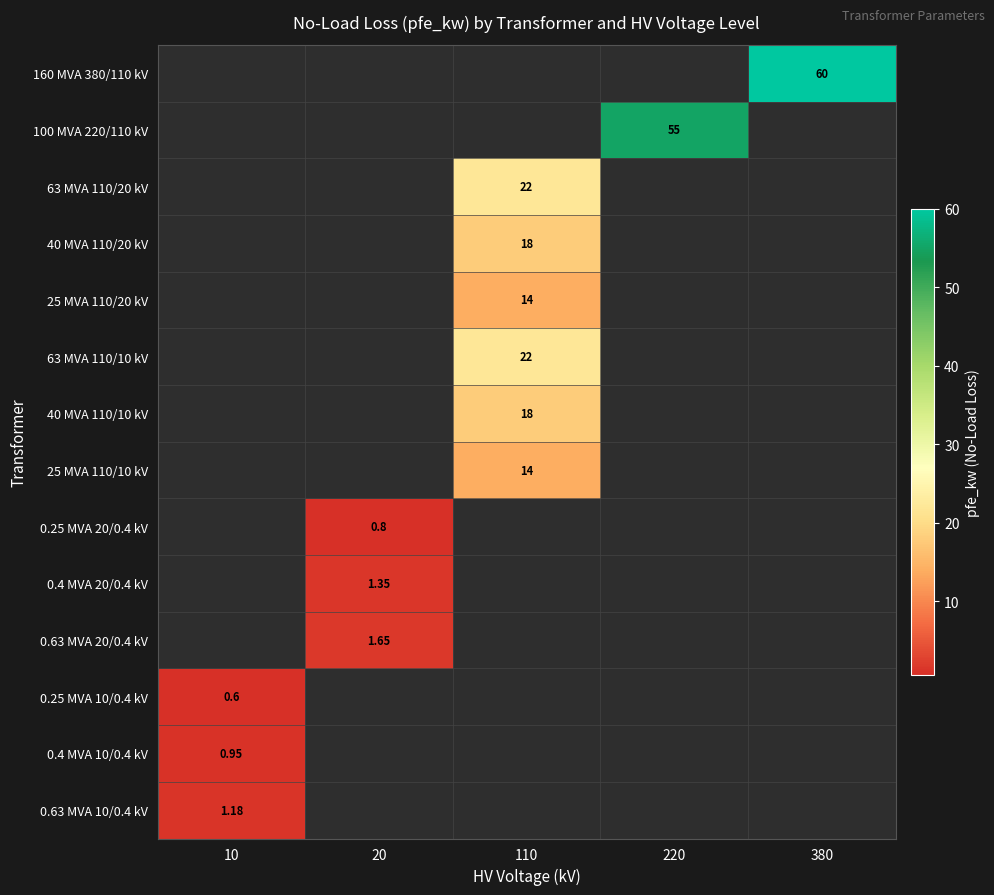

What is the difference between the 0.63 MVA 10/0.4 kV values at 10 and 380?

1.2